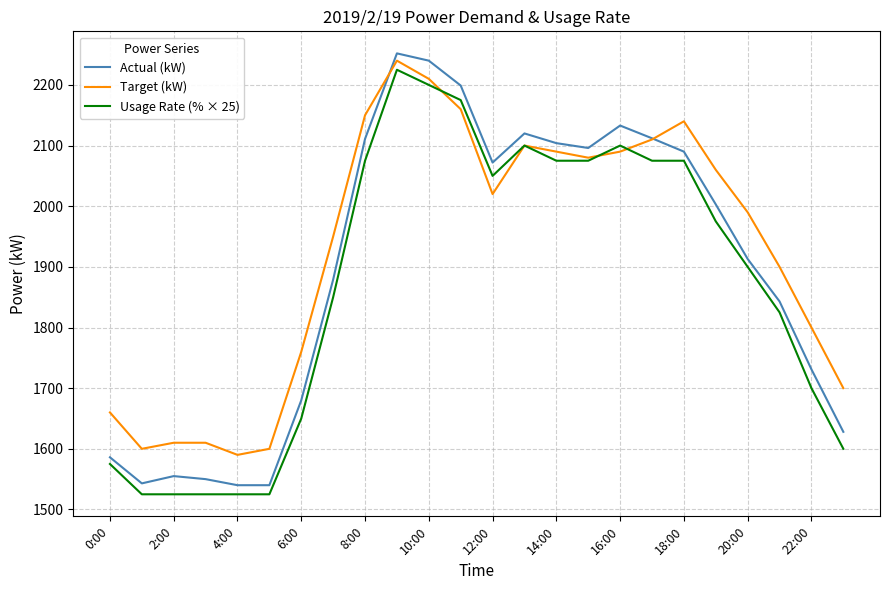

Does the chart display data point markers on the line(s)?

No